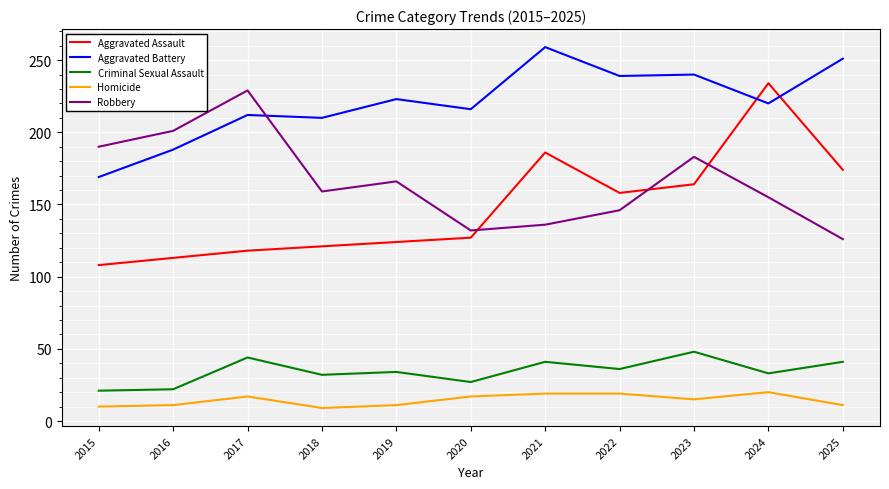

Which series has the largest range (max minus min)?

Aggravated Assault